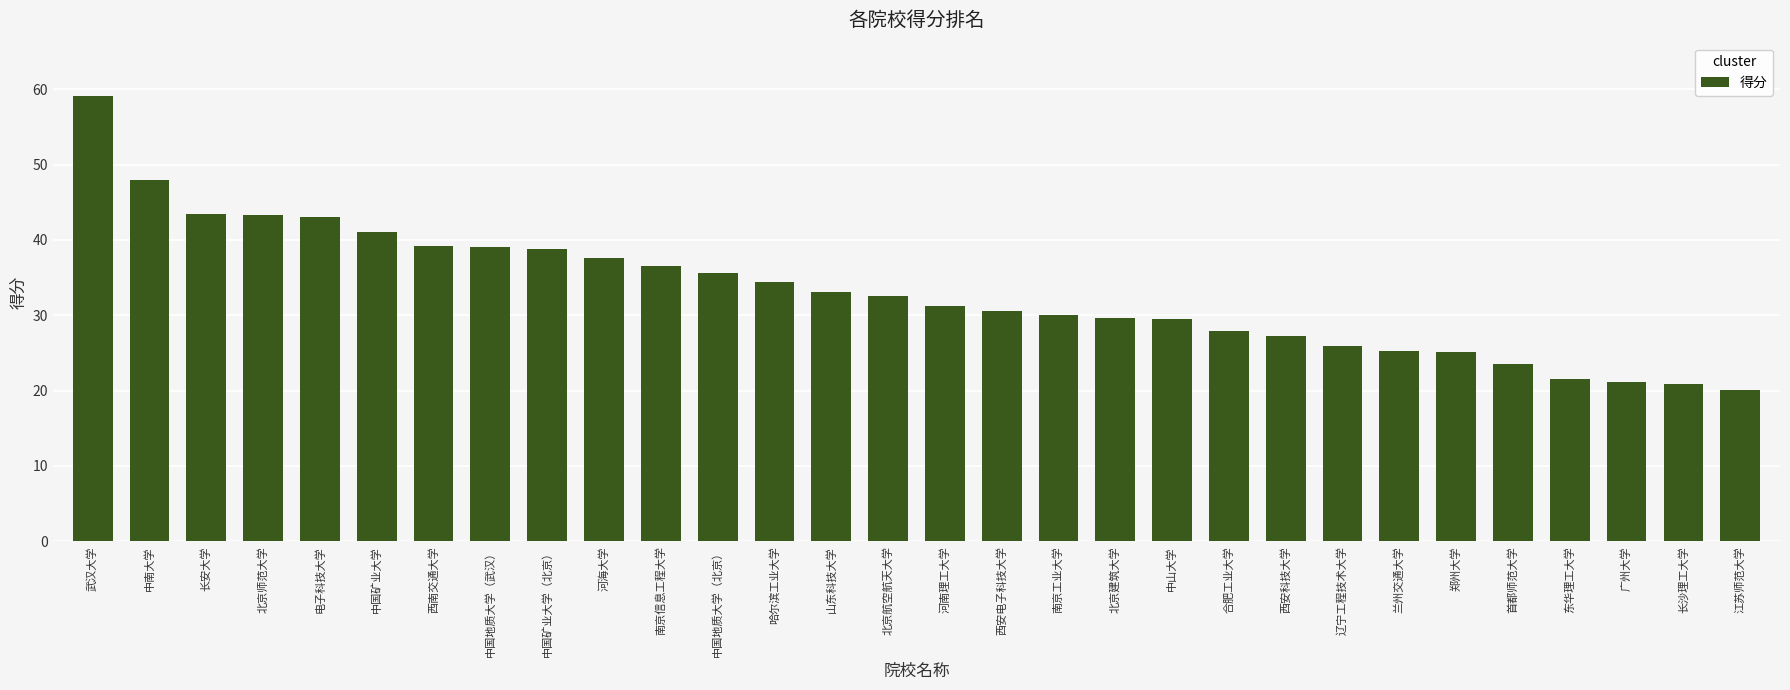

What is the average value?

33.2